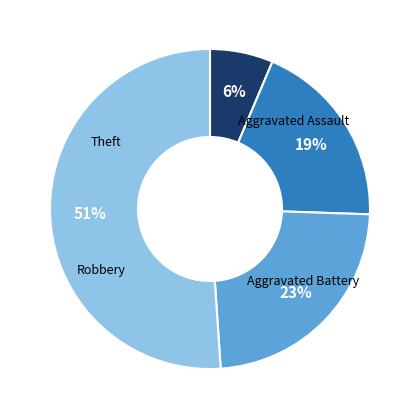

To the nearest percent, what is the average slice percentage?

25%